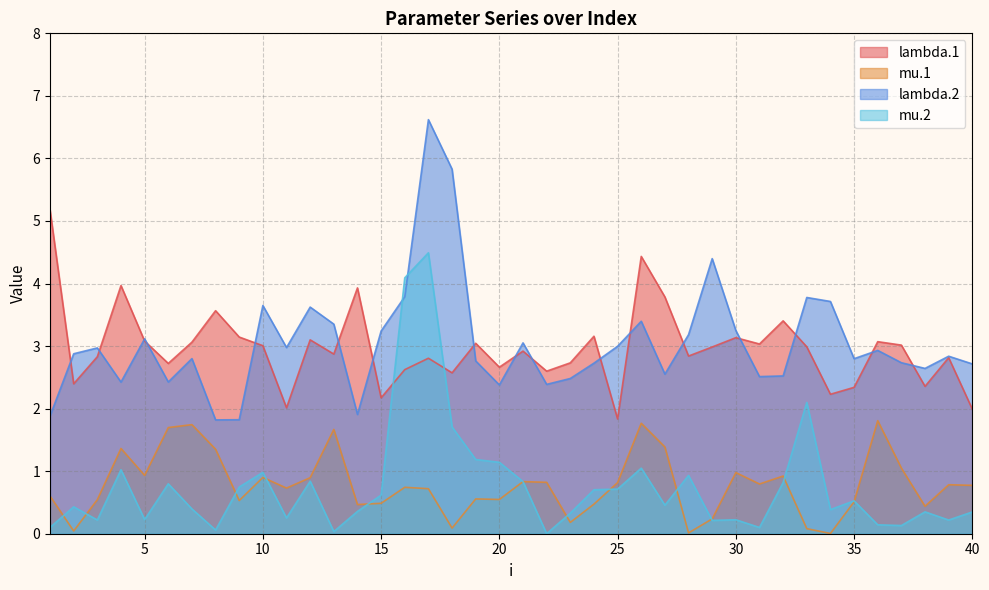

Is the value of lambda.1 at 6 greater than the value of lambda.2 at 1?

Yes